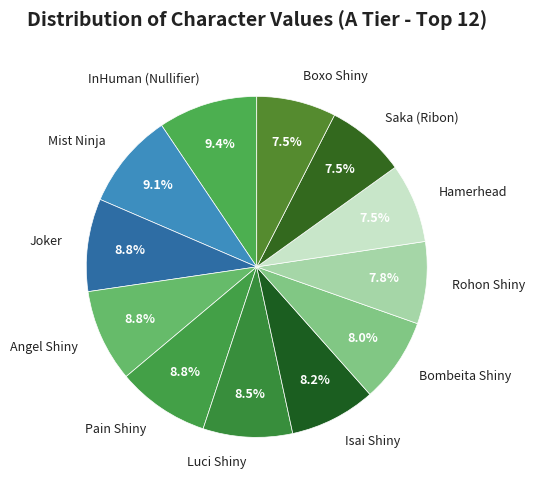

To the nearest percent, what is the difference between the largest and smallest slice percentages?

2%